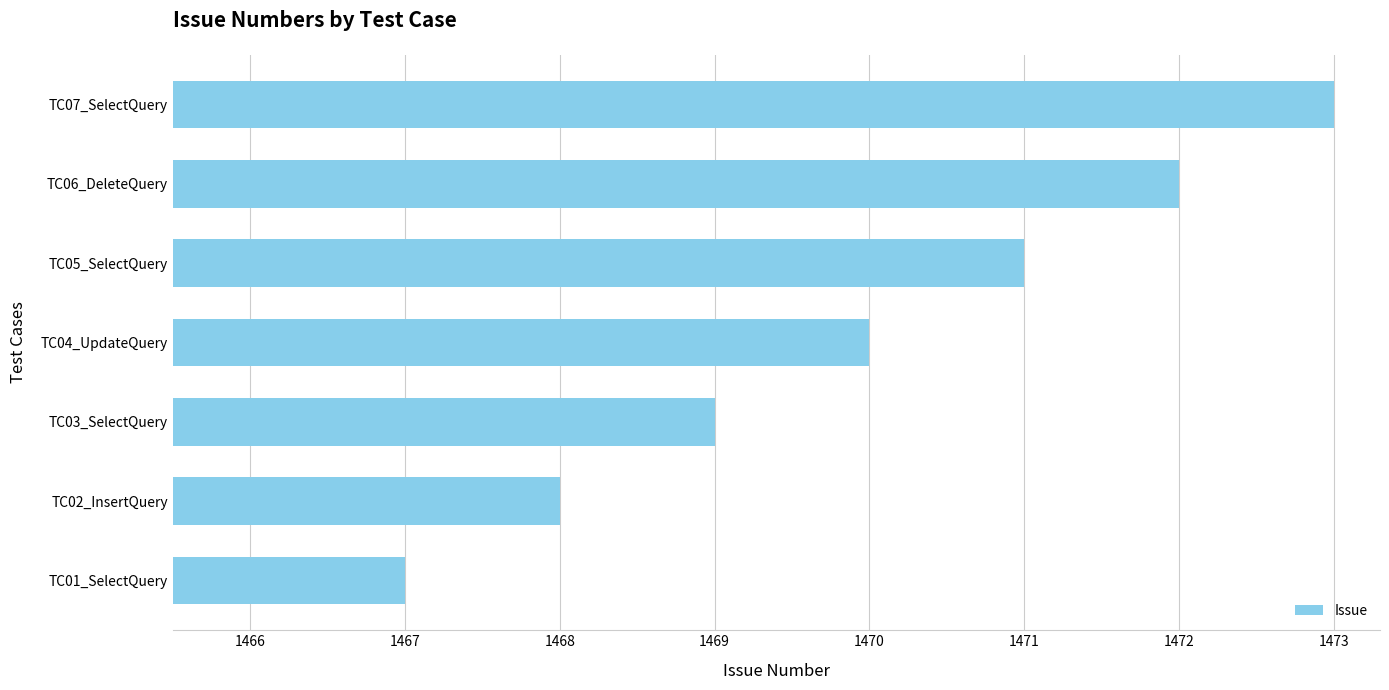

What is the difference between the maximum and minimum values?

6